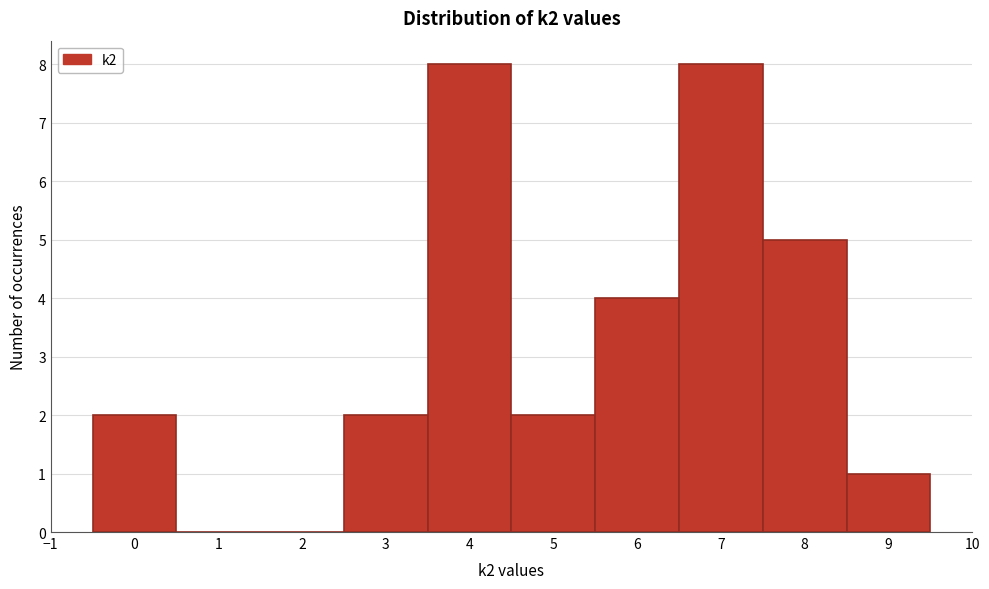

How tall is the bar that spans 3.5 to 4.5 on the x-axis? The values are not printed on the chart, so give them approximately, as read against the axis.

8